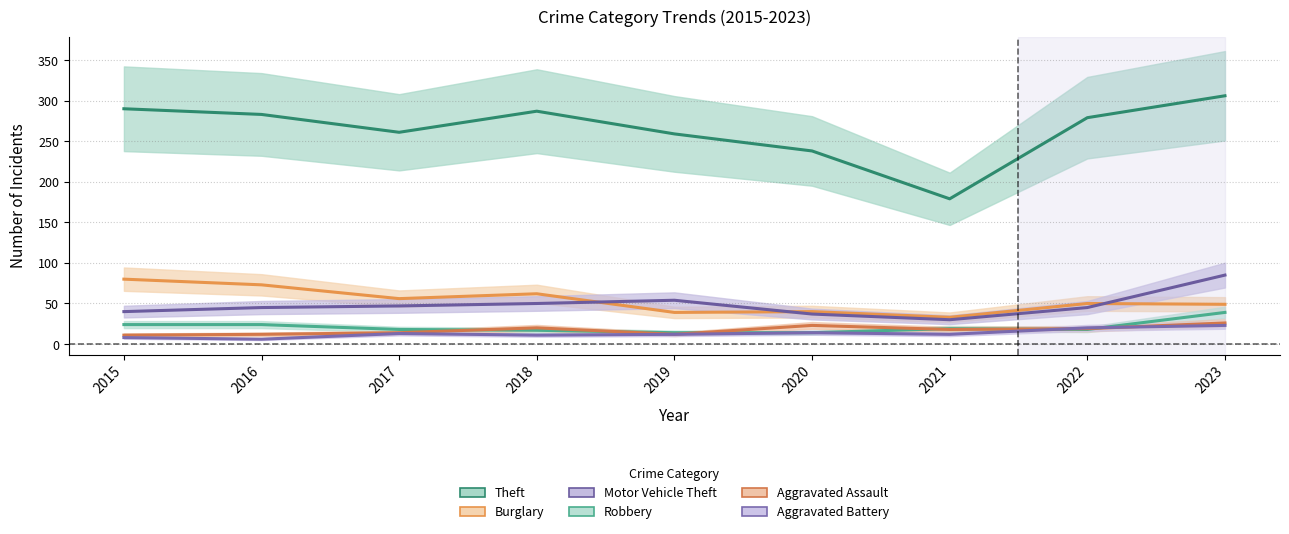

List the labels in order of Burglary value, smallest first.

2021, 2019, 2020, 2023, 2022, 2017, 2018, 2016, 2015